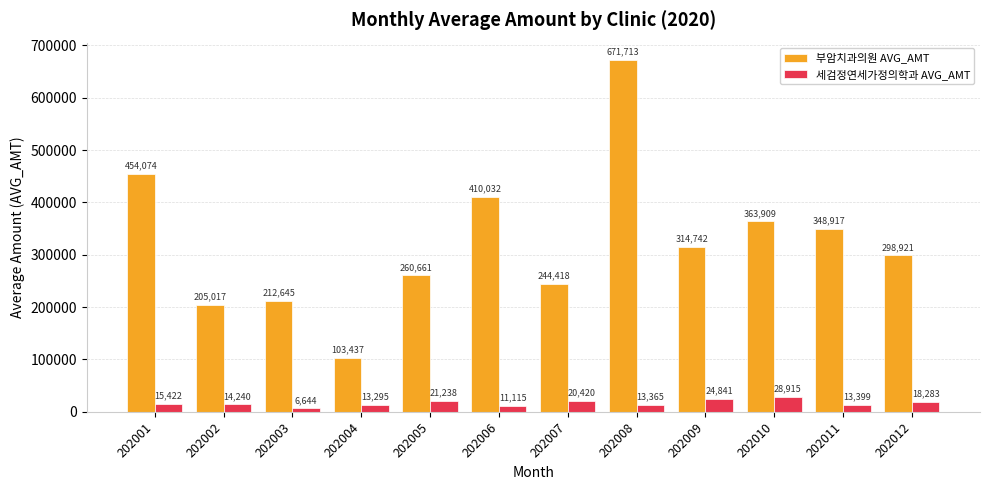

Is the value of 세검정연세가정의학과 AVG_AMT at 202008 greater than the value of 부암치과의원 AVG_AMT at 202007?

No